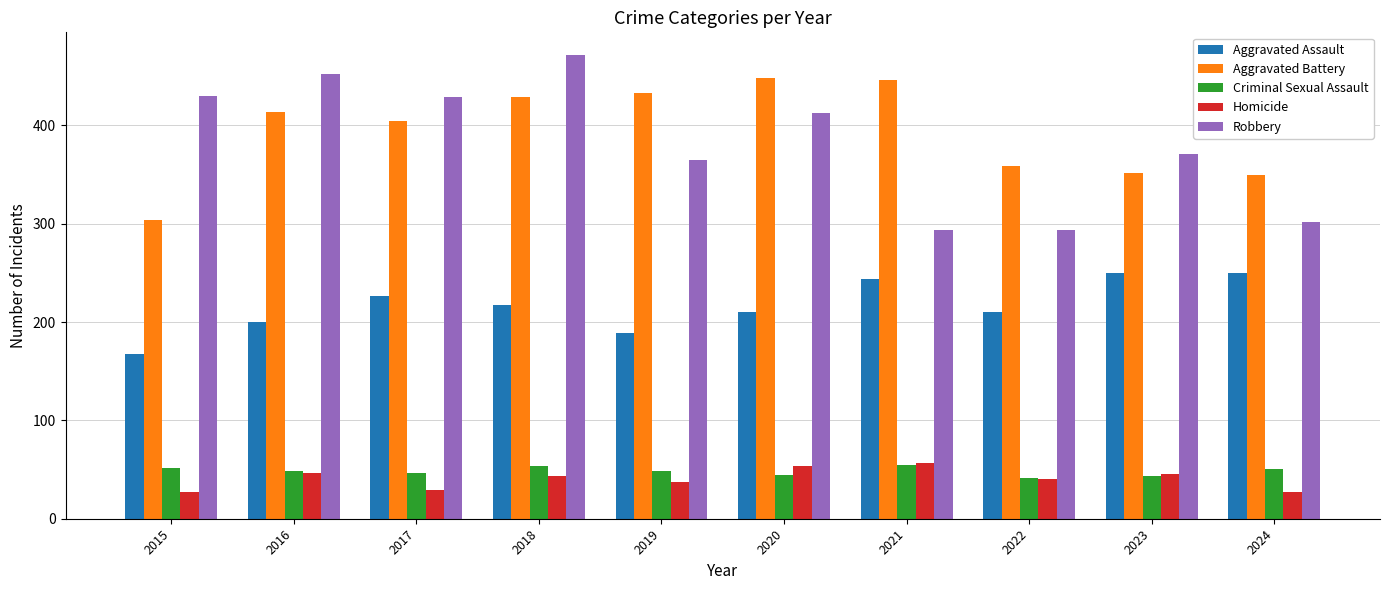

At 2024, list the series in order from smallest to largest.

Homicide, Criminal Sexual Assault, Aggravated Assault, Robbery, Aggravated Battery